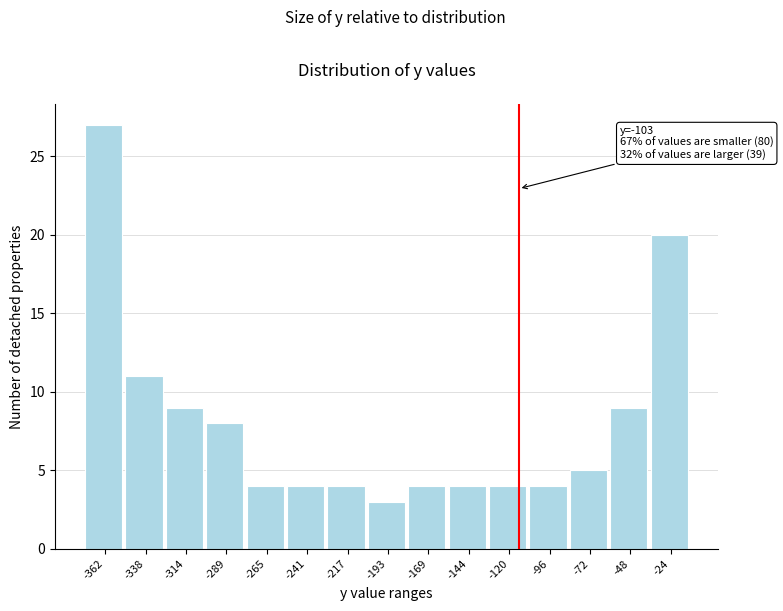

Reading left to right, list all the values displayed in this chart.

-362=27	-338=11	-314=9	-289=8	-265=4	-241=4	-217=4	-193=3	-169=4	-144=4	-120=4	-96=4	-72=5	-48=9	-24=20